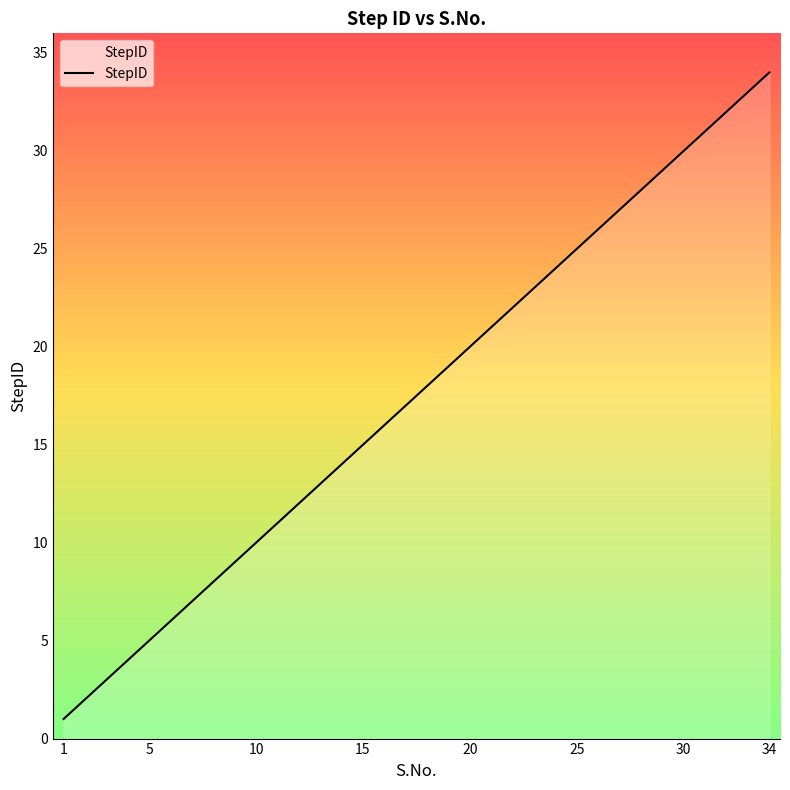

What is the greatest value displayed?

34